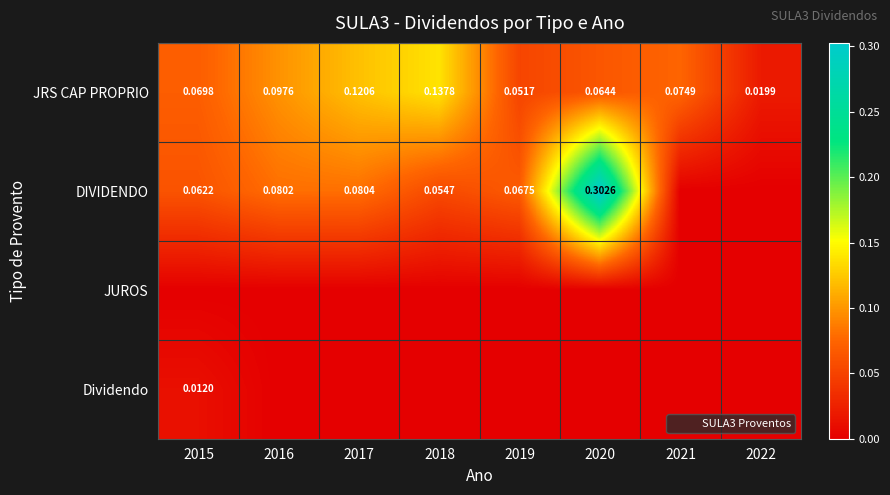

The JRS CAP PROPRIO series shows 0.1 at 2018. True or false?

False